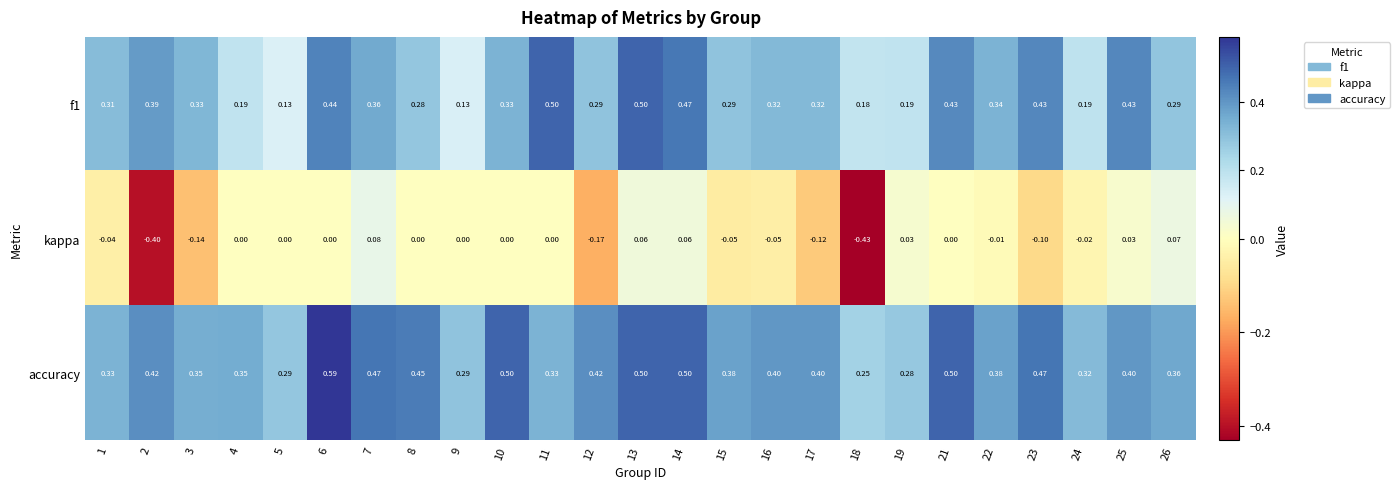

Which series has the largest total across all categories?

accuracy